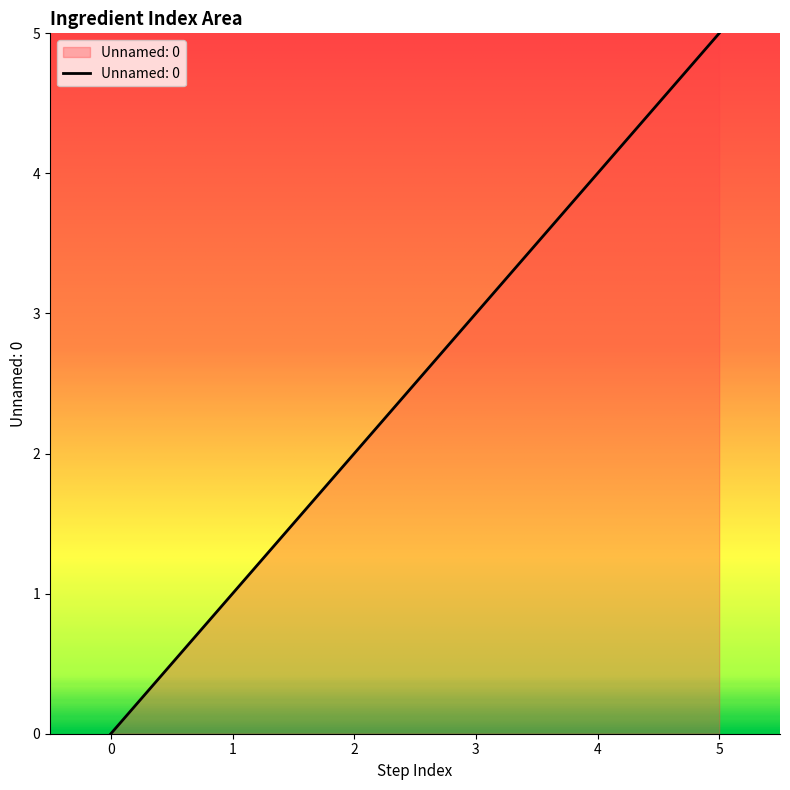

Reading left to right, what are all the values shown in this chart?

0	1	2	3	4	5